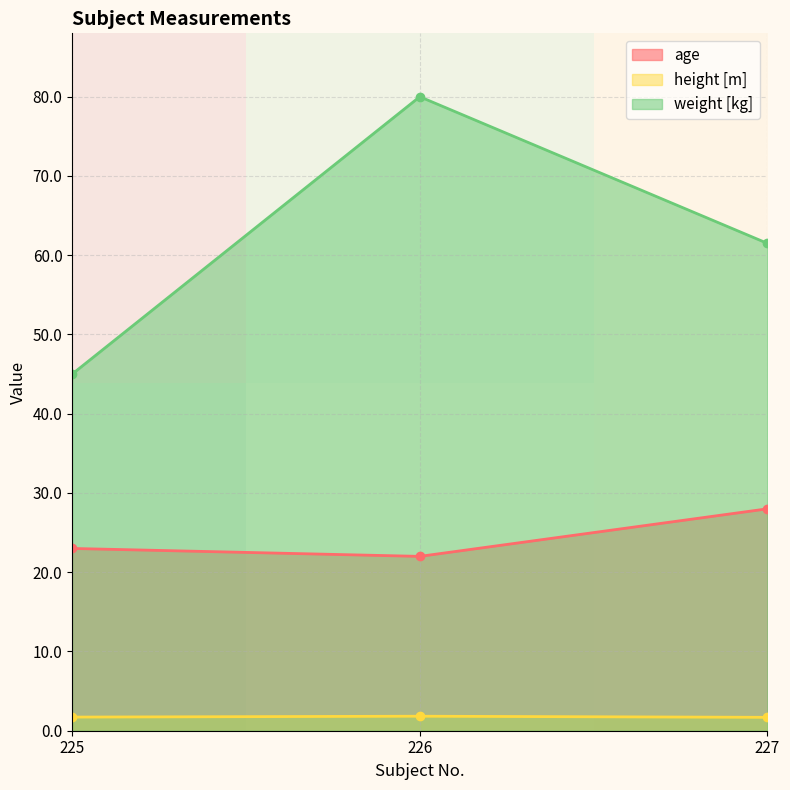

True or false: weight [kg] has a value of 80.0 at 226.

True